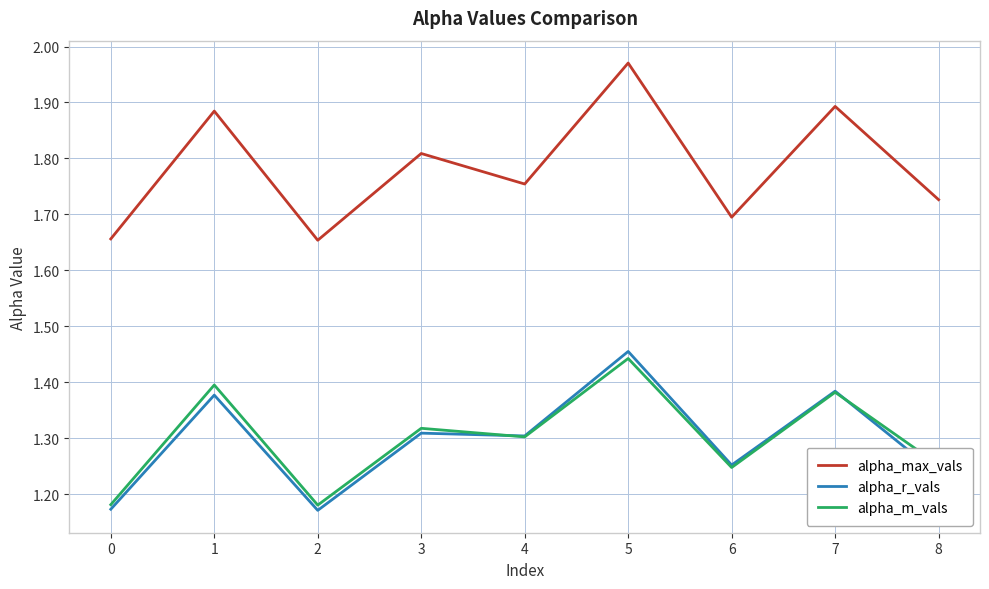

Which series changed the most between 3 and 5?

alpha_max_vals